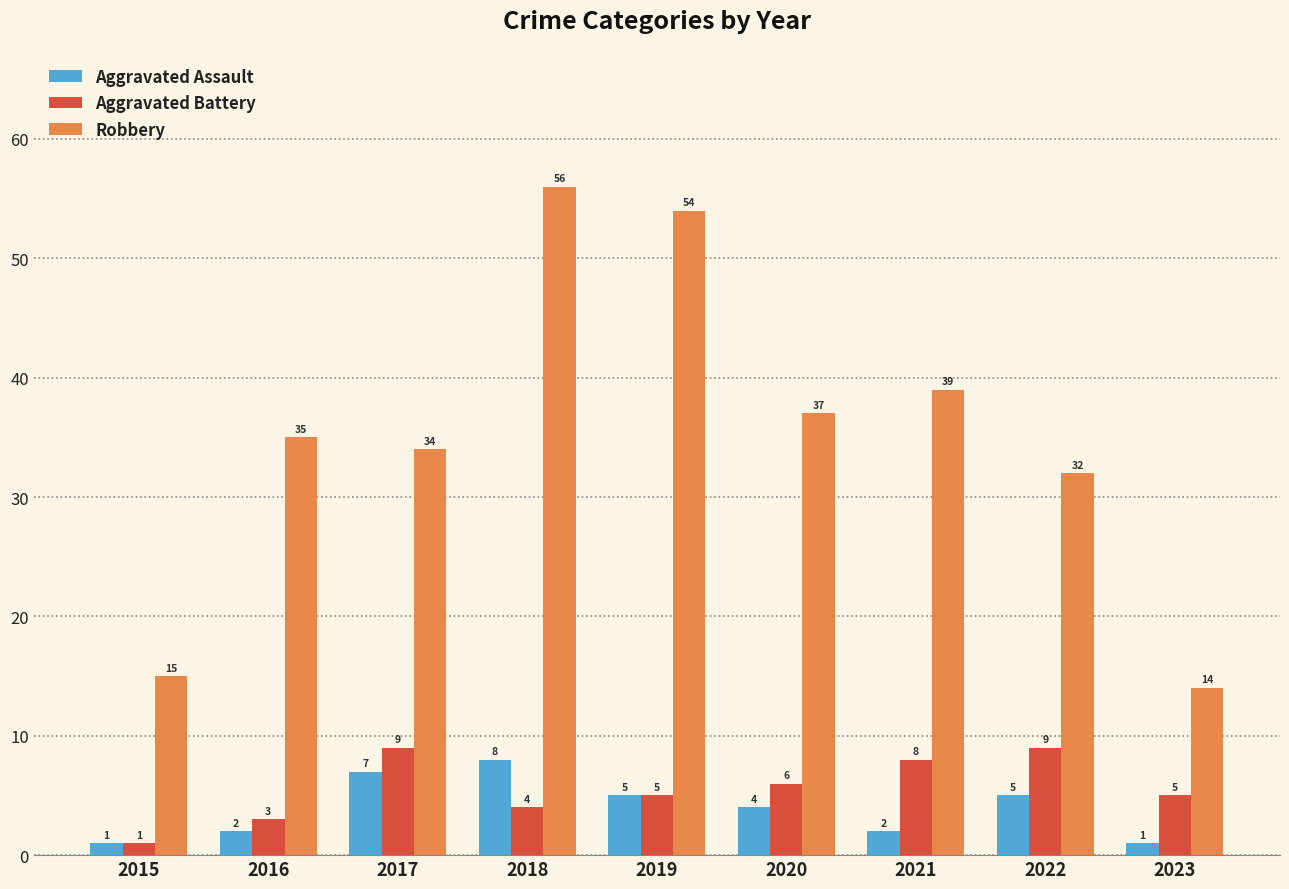

Which series has the widest spread of values?

Robbery